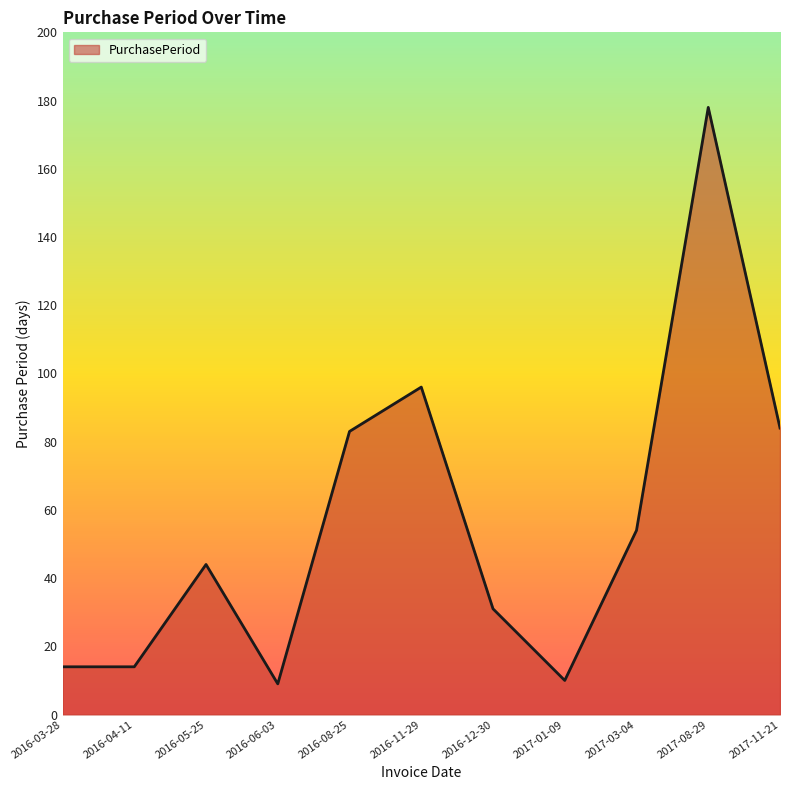

True or false: there are more than 0 points higher than both neighbors.

True